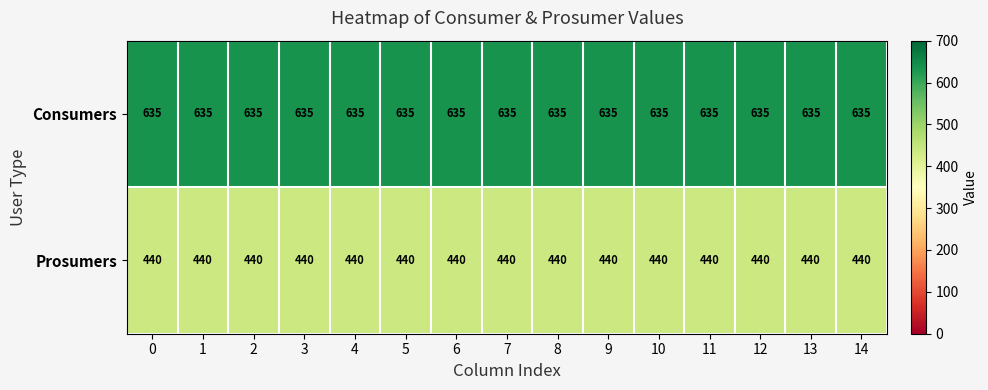

What is the total value across all series at 8?

1075